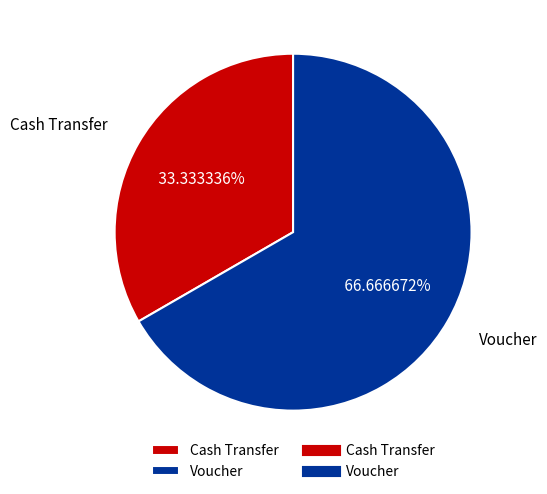

Combined, what portion of the pie is Cash Transfer and Voucher?

100.0%